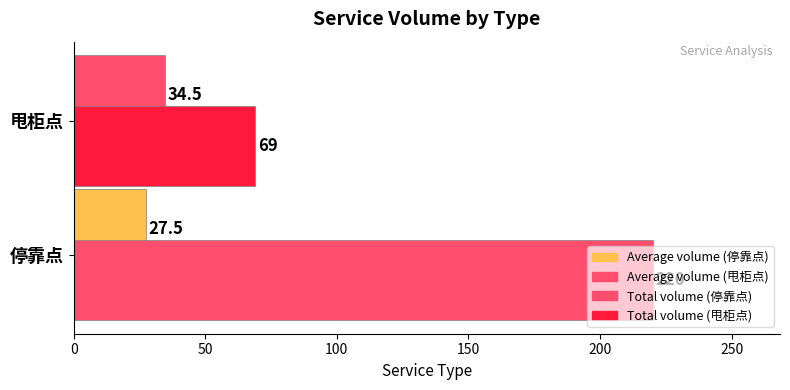

Count the number of data series in this chart.

2